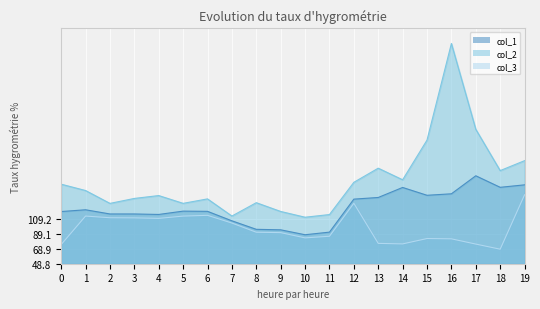

True or false: col_1 and col_3 intersect in this chart.

False